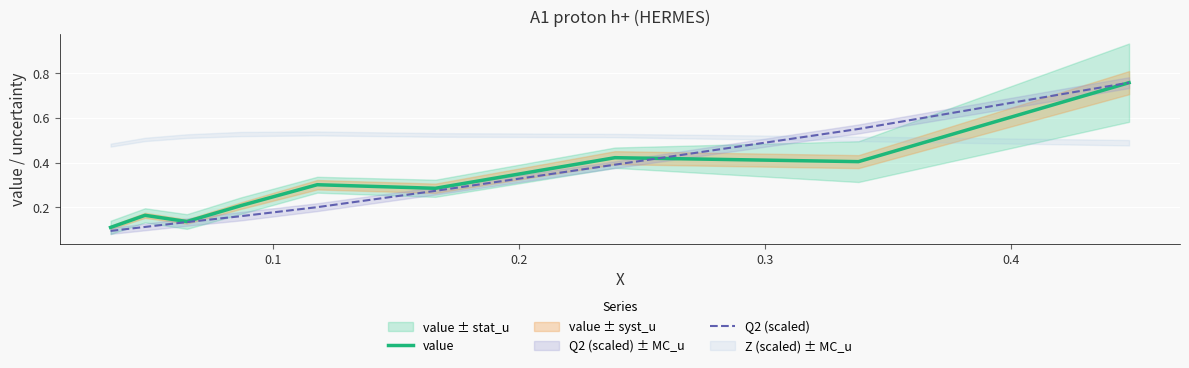

True or false: Q2 (scaled) has more than 1 interior local peaks.

False